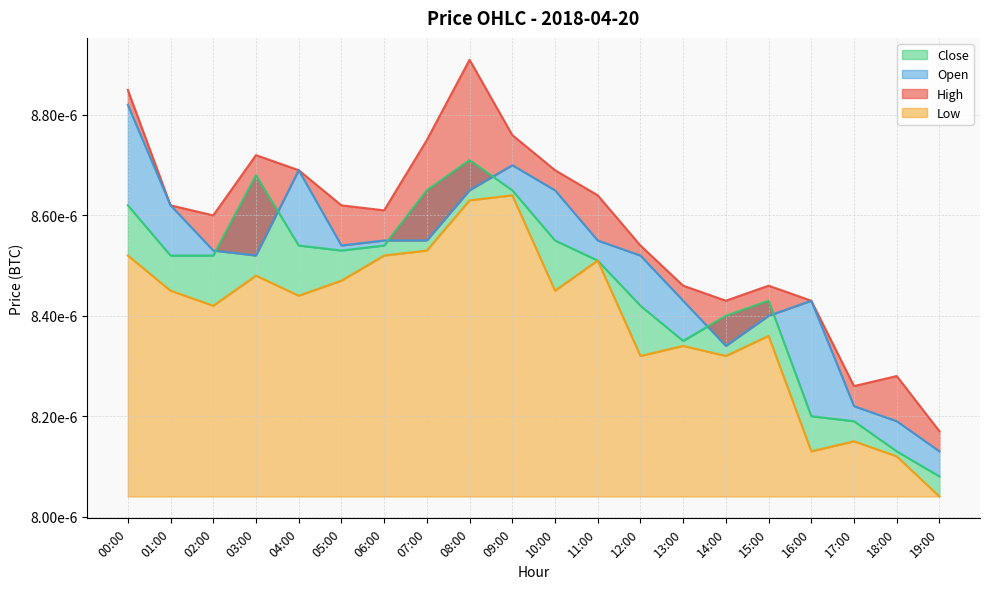

True or false: Low and Open intersect in this chart.

False